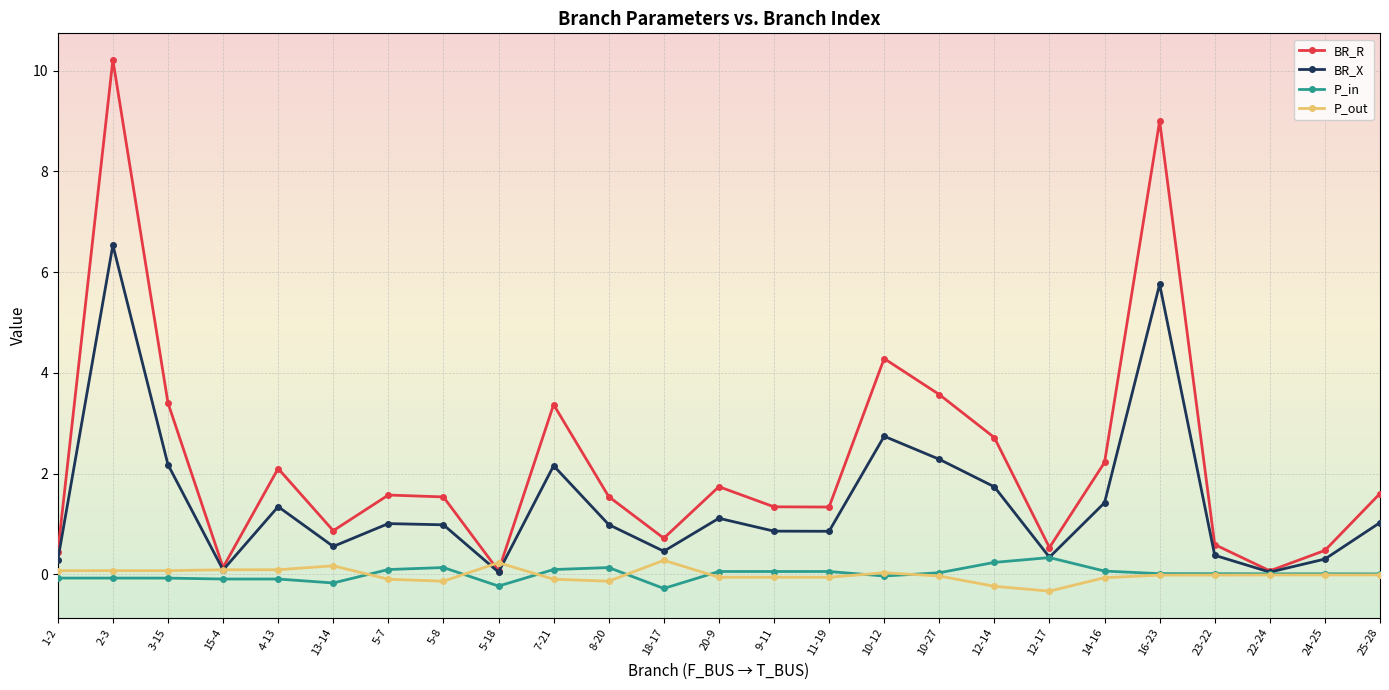

What is the label of the 9th point from the right?

10-27